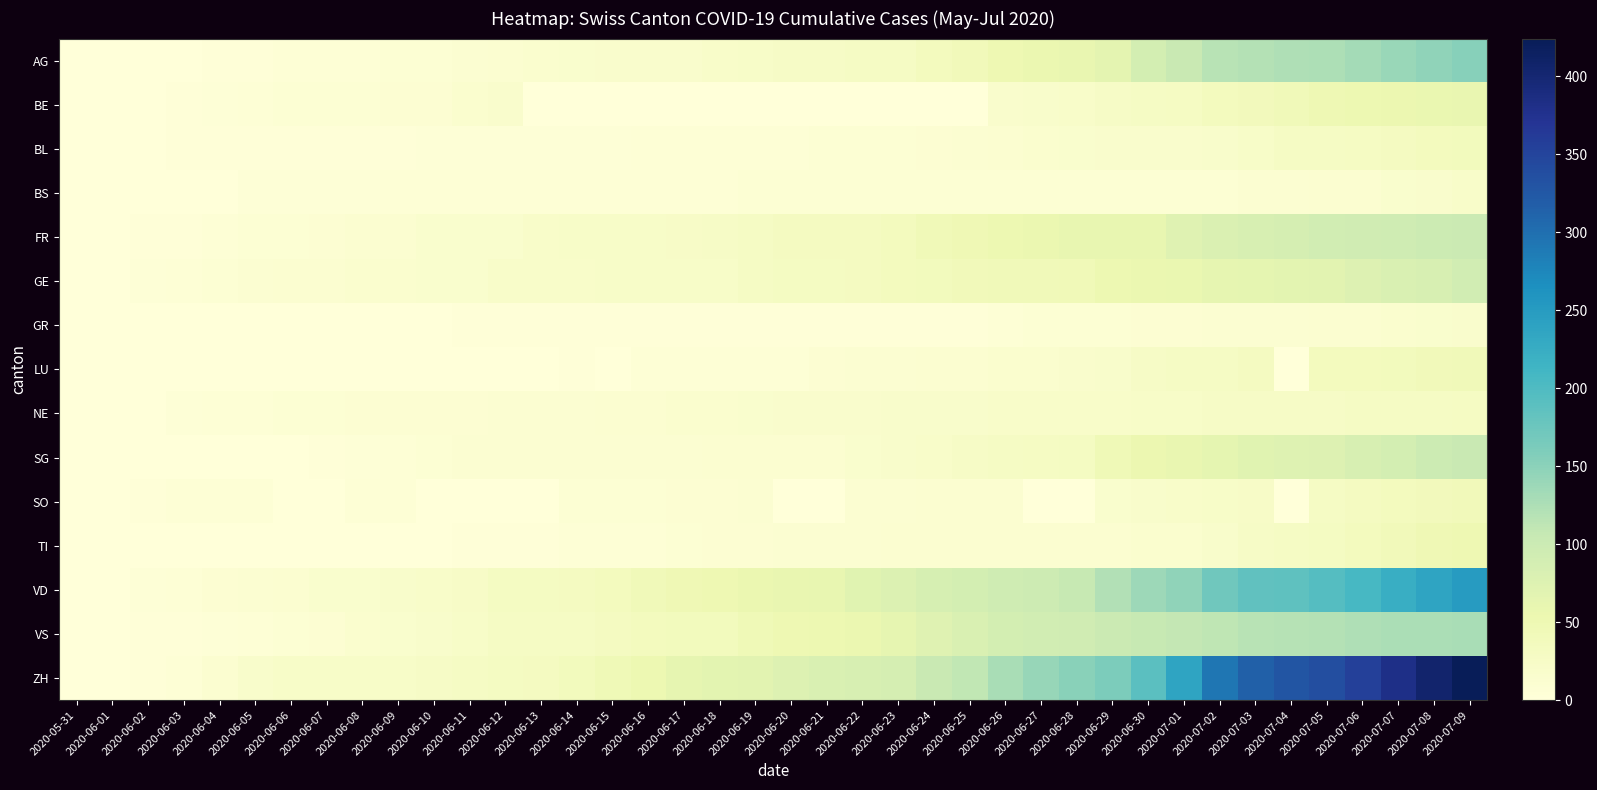

At how many categories does at least one series exceed 157?

11